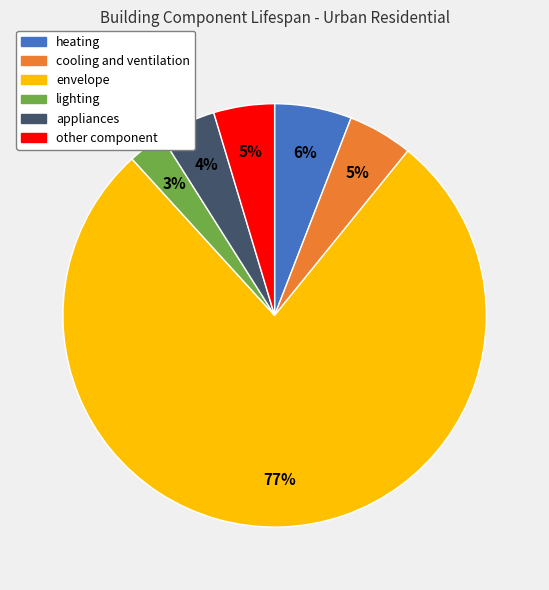

Do envelope and heating together represent more than half of the pie?

Yes